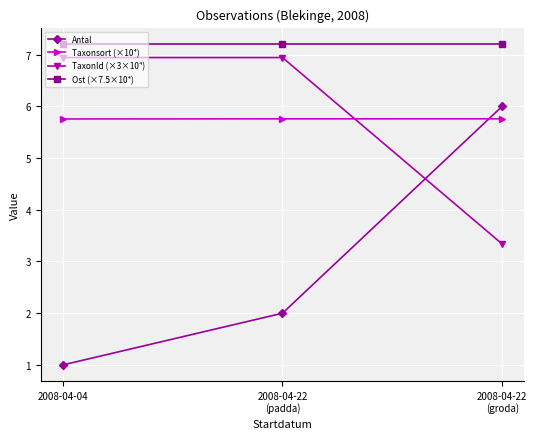

What is the label of the 1st point from the left?

2008-04-04